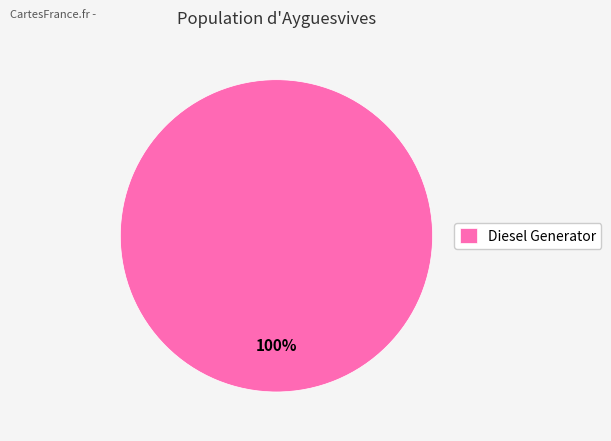

Rank the categories by value from lowest to highest.

Diesel Generator